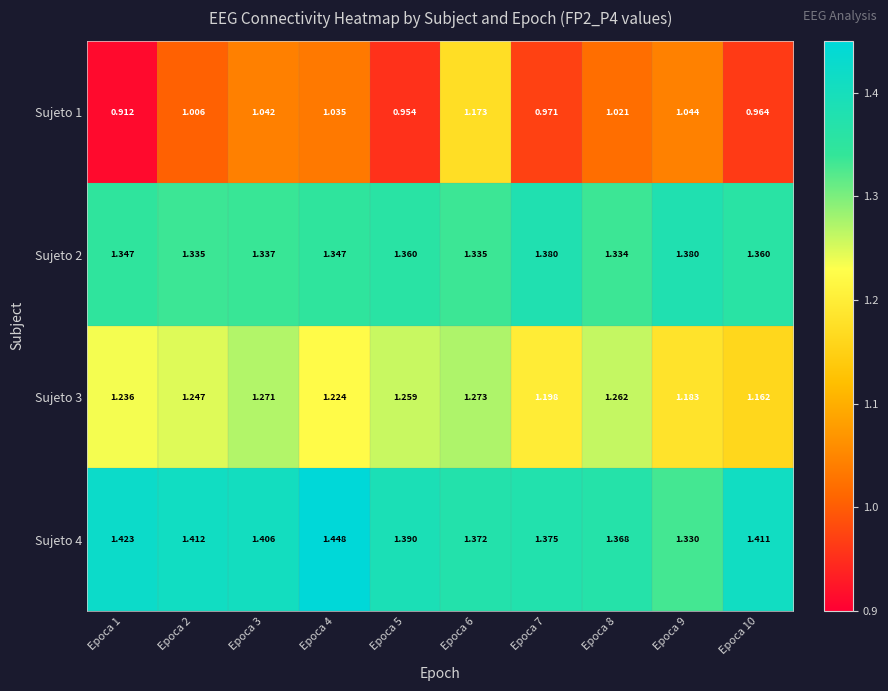

Is the value of Sujeto 4 at Epoca 10 greater than the value of Sujeto 3 at Epoca 2?

Yes